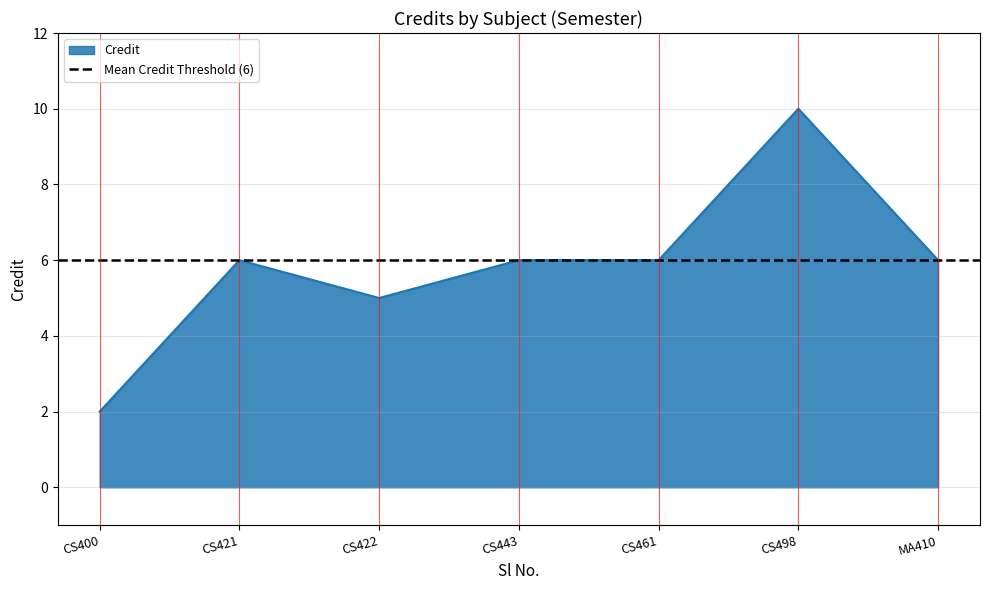

True or false: Credit has a value of 2 at CS422.

False